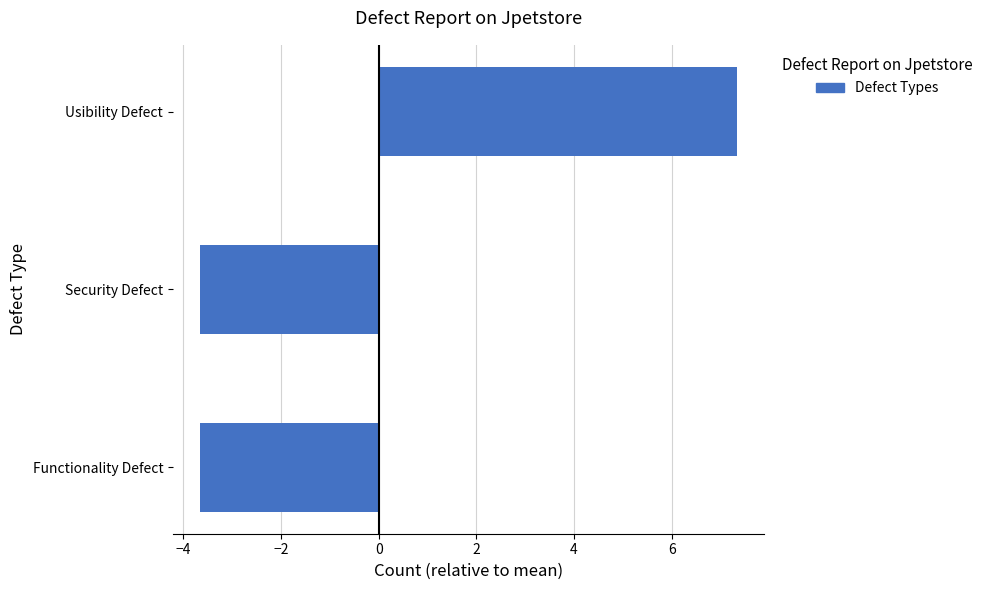

How many positive values are there?

1